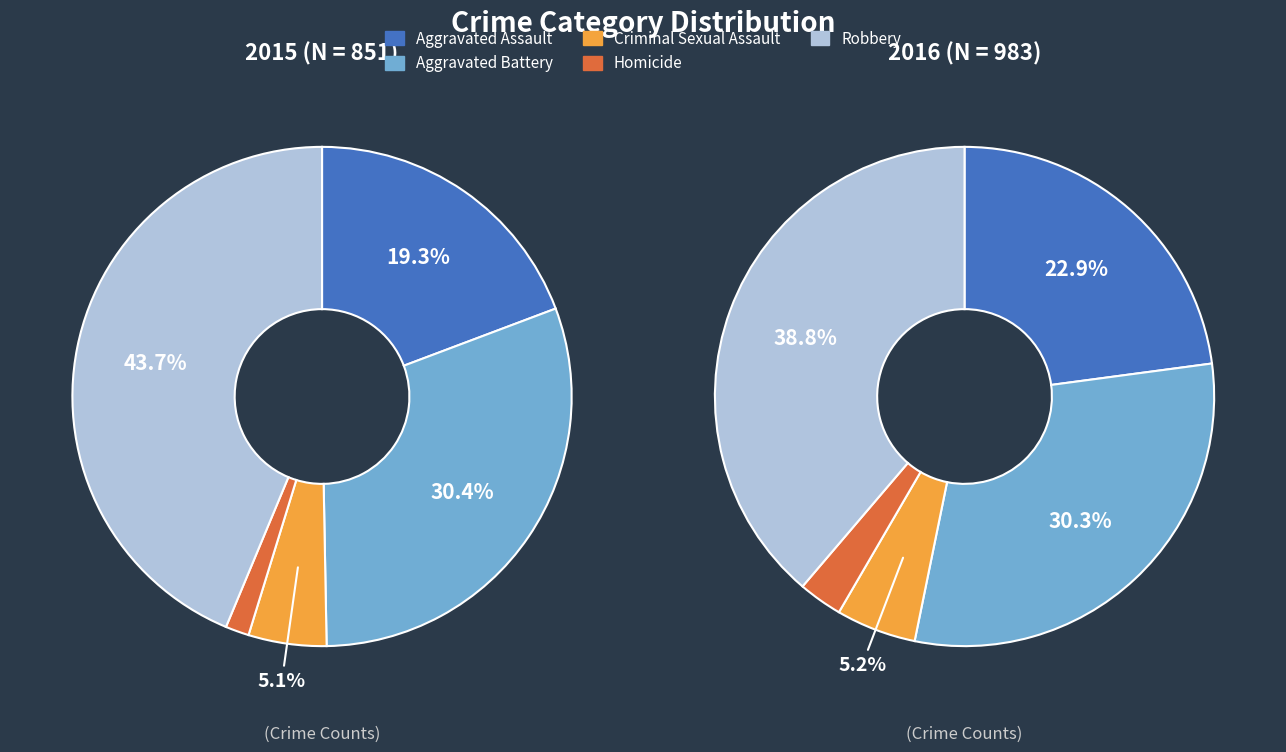

Approximately how many times larger is the value at Homicide compared to Aggravated Assault?

0.1